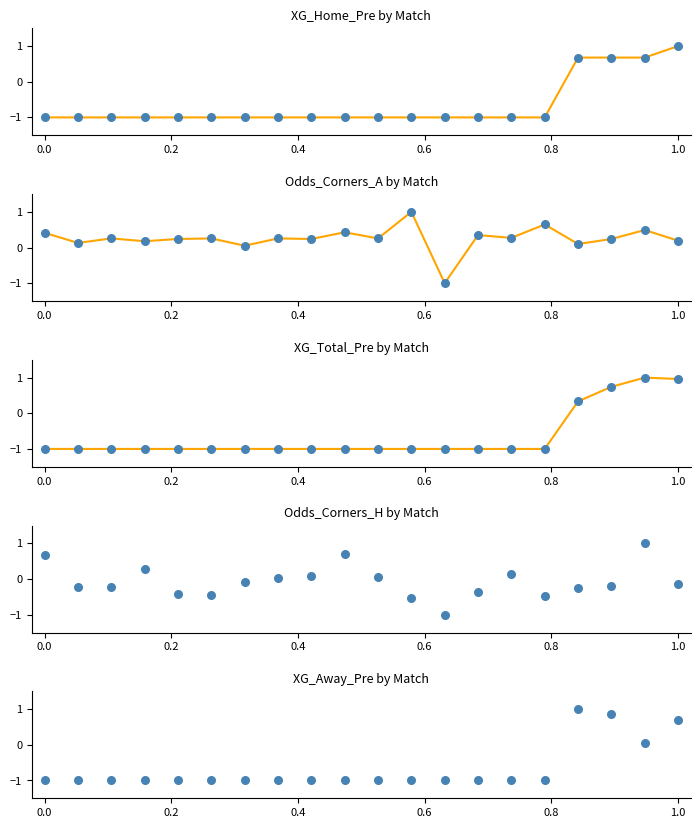

Which series reaches the maximum Y coordinate?

XG_Total_Pre